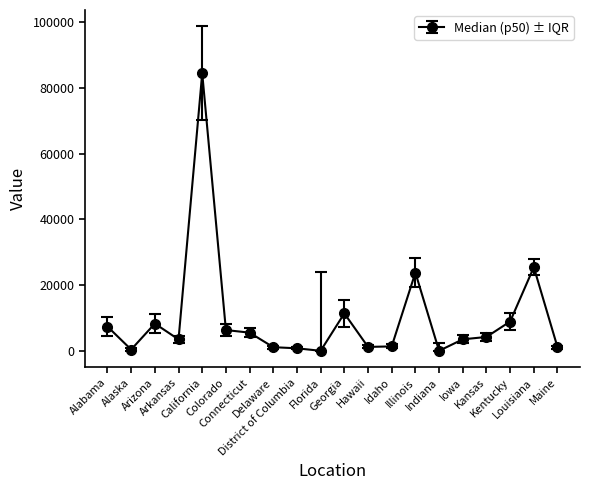

Between Alabama and Hawaii, which is larger?

Alabama